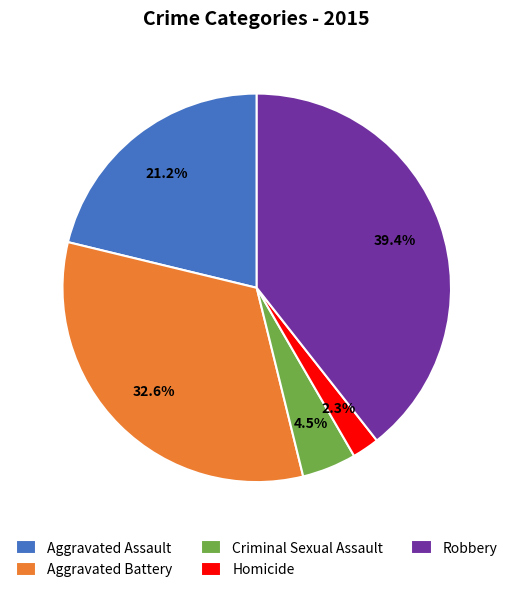

Which slice is the largest?

Robbery